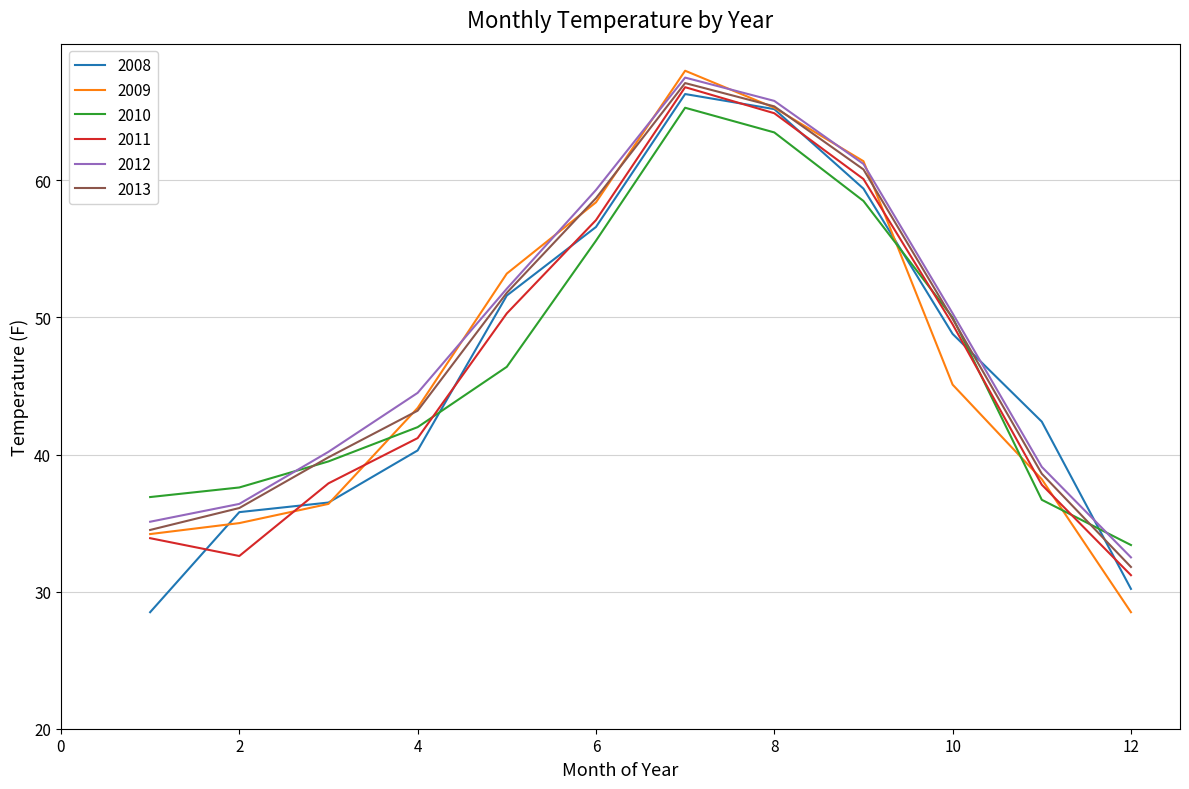

What is the minimum value for 2010?

33.4